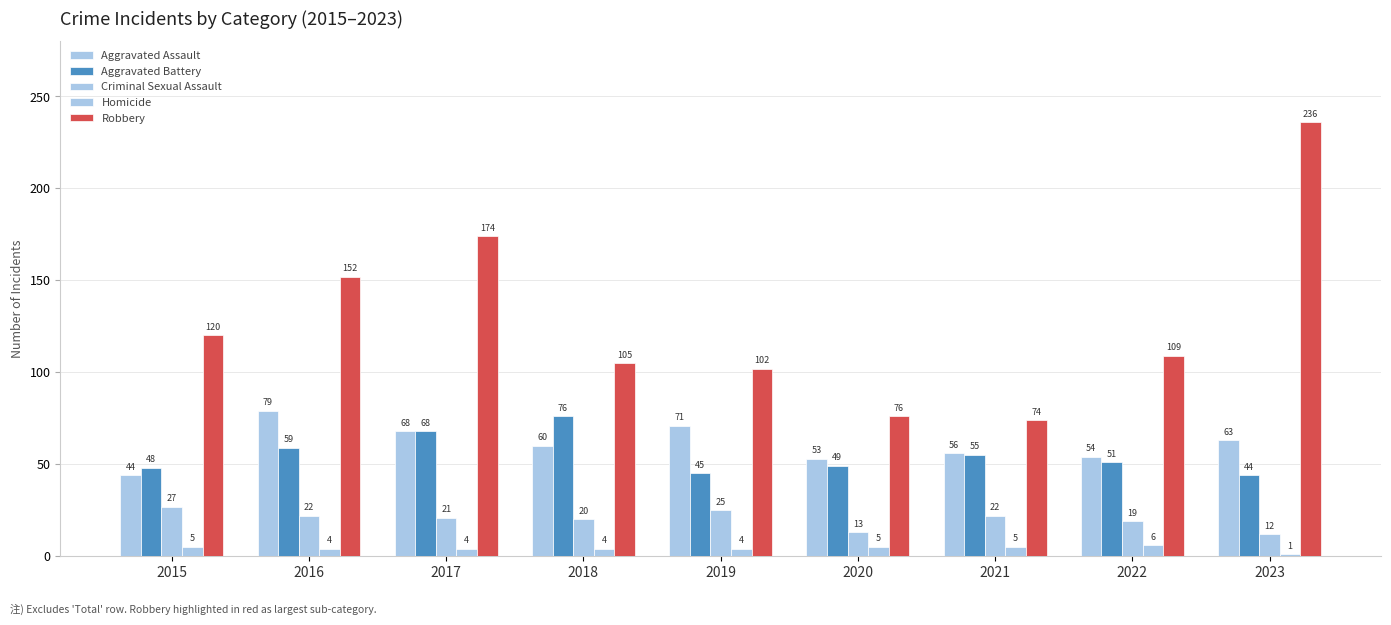

The Robbery series shows 236 at 2023. True or false?

True